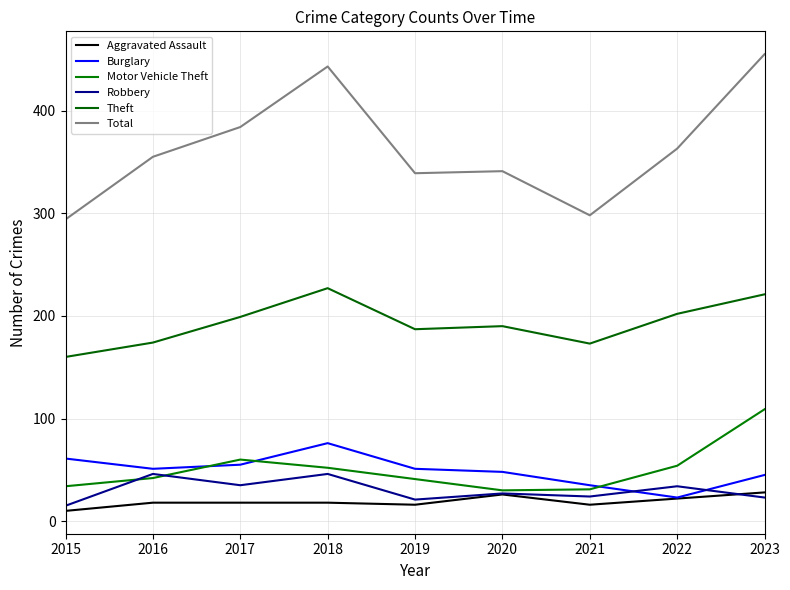

Where is the first local maximum for Theft?

2018